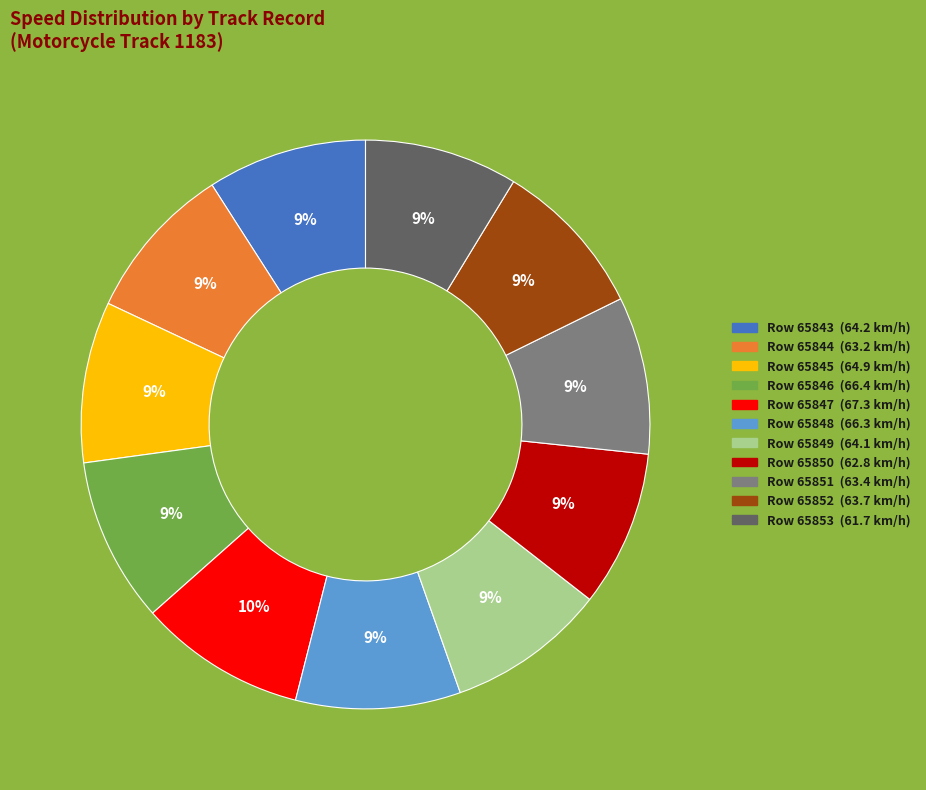

Does any single category account for the majority?

No